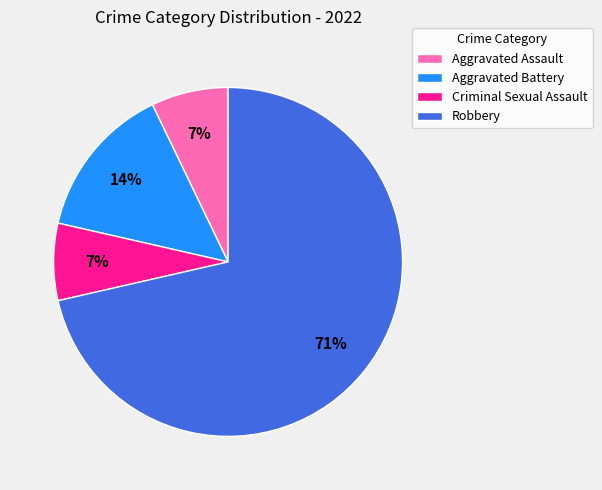

To the nearest percent, what percentage of the pie is Criminal Sexual Assault?

7%